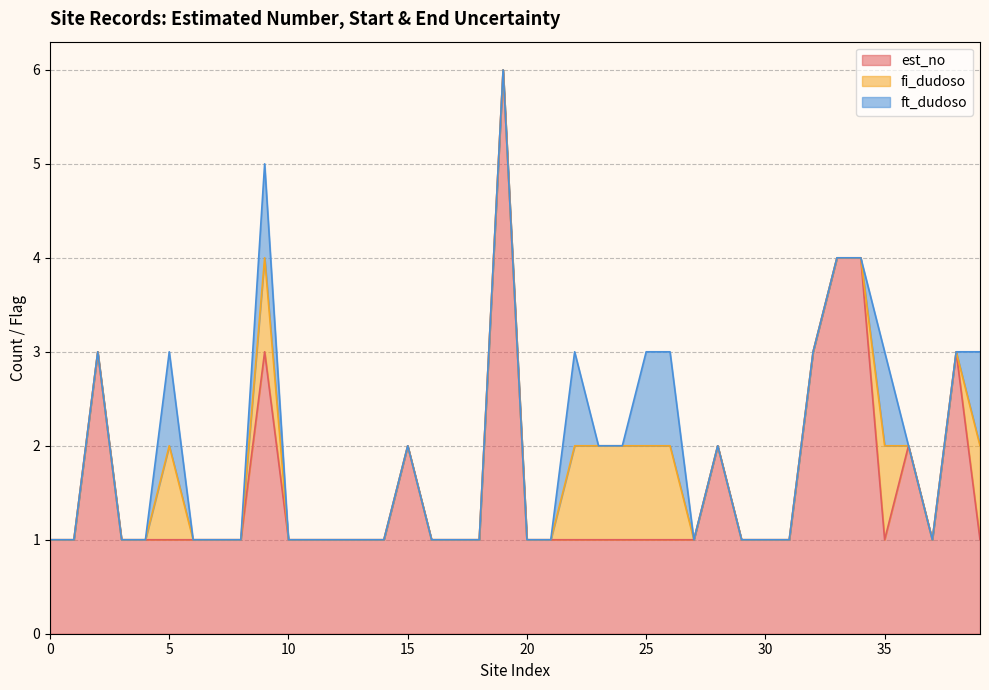

Which series has the largest total across all categories?

est_no